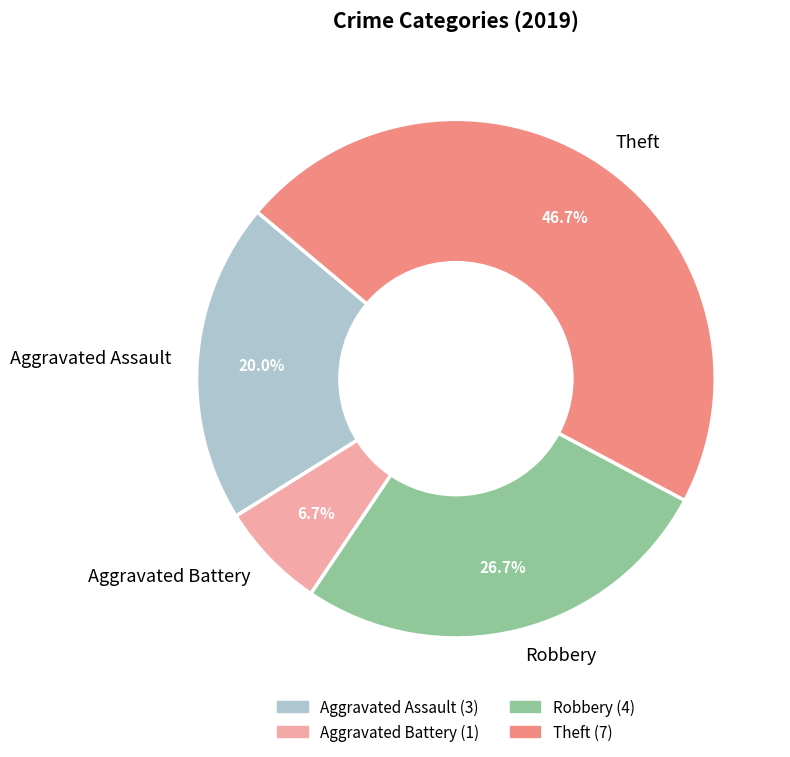

To the nearest percent, what percentage of the pie is Theft?

47%